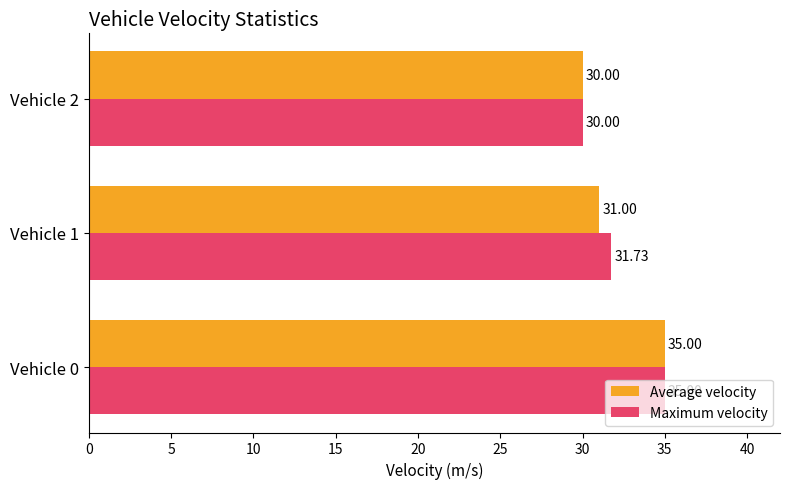

Rank the series by their average value, from lowest to highest.

Average velocity, Maximum velocity